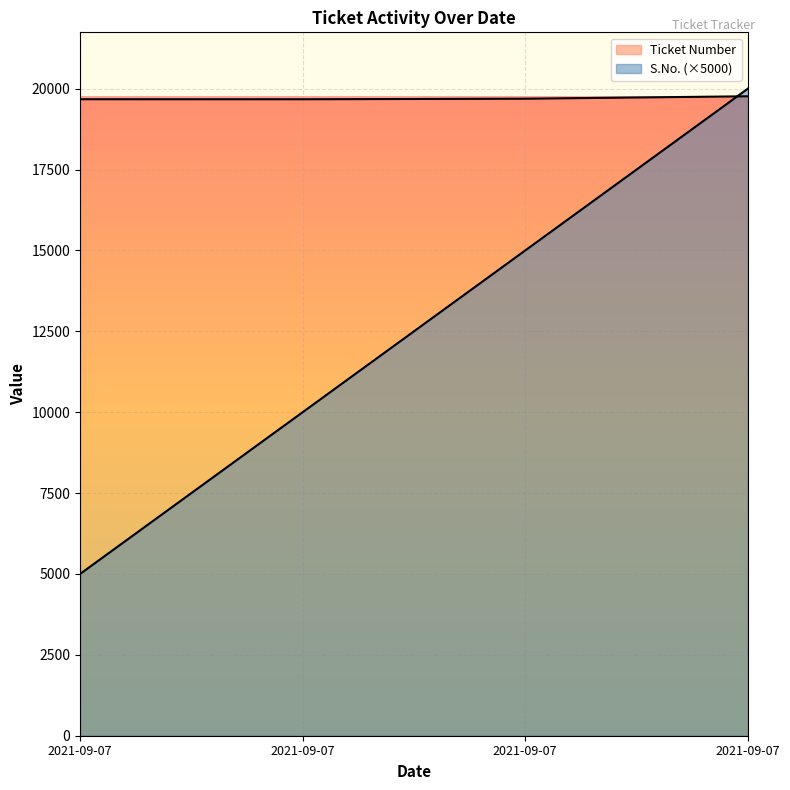

Reading right to left, transcribe all the data shown in this chart.

S.No.: 2021-09-07=20000	2021-09-07=15000	2021-09-07=10000	2021-09-07=5000
Ticket Number: 2021-09-07=19767	2021-09-07=19692	2021-09-07=19675	2021-09-07=19676